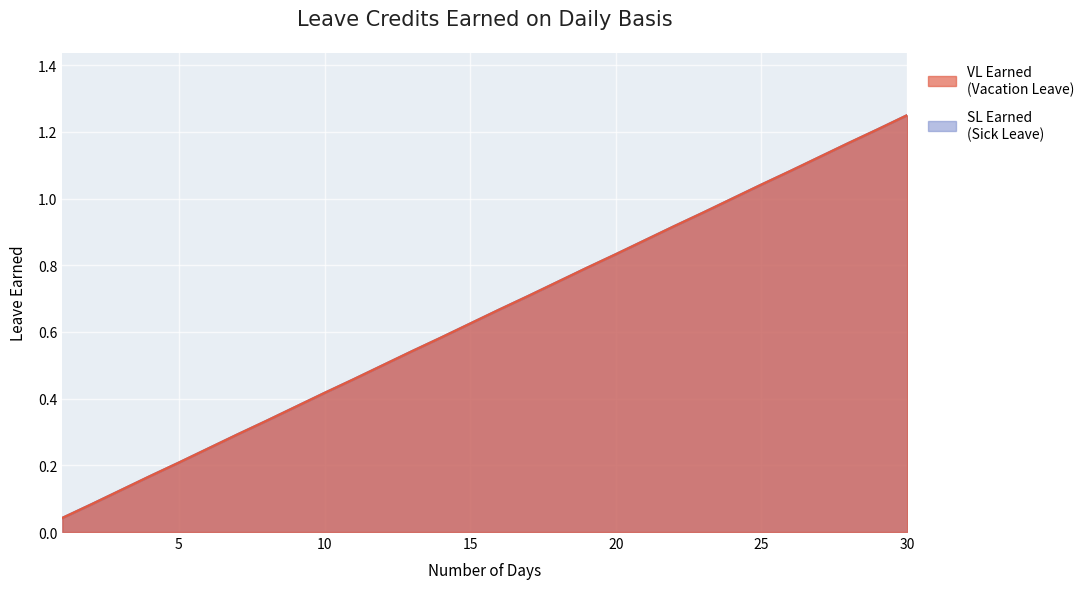

Is it true that SL Earned equals 1.9 at 26?

False